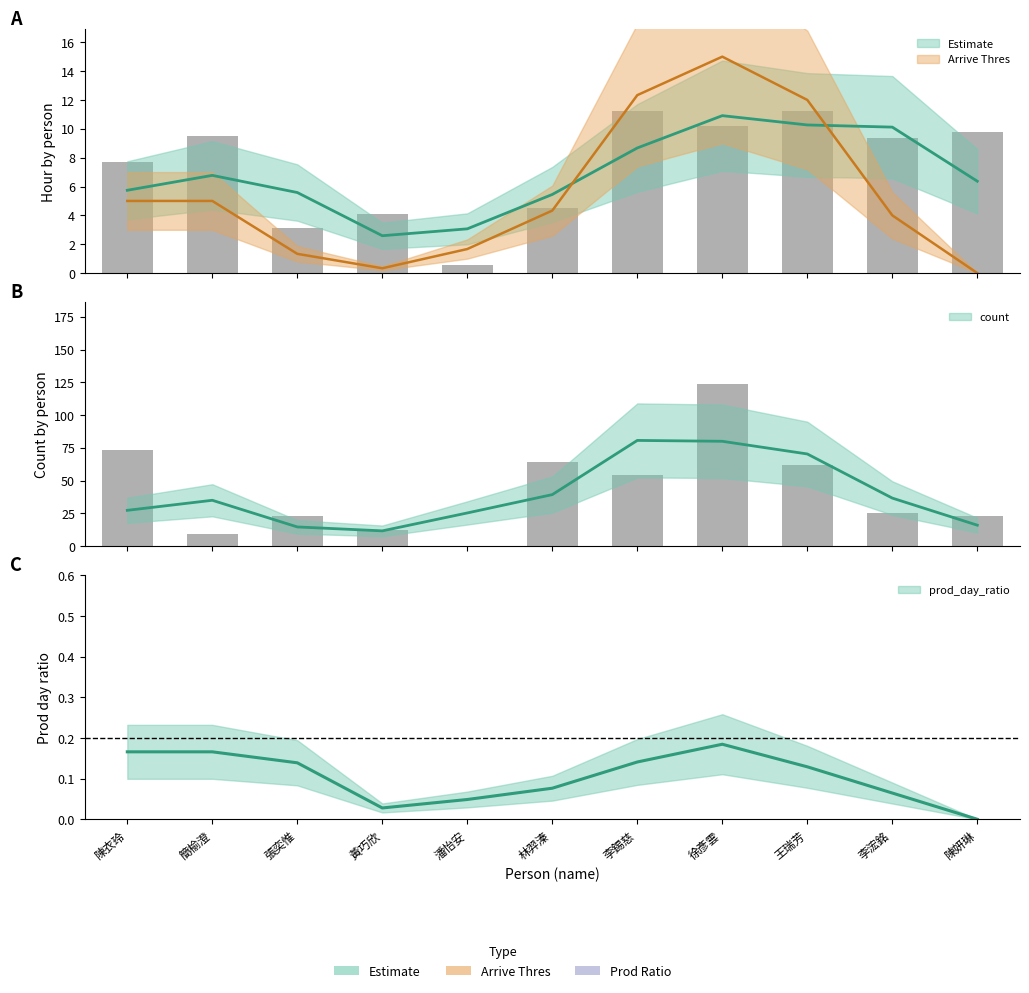

What is the spread (max minus min) of values at 李錫慈?

42.7